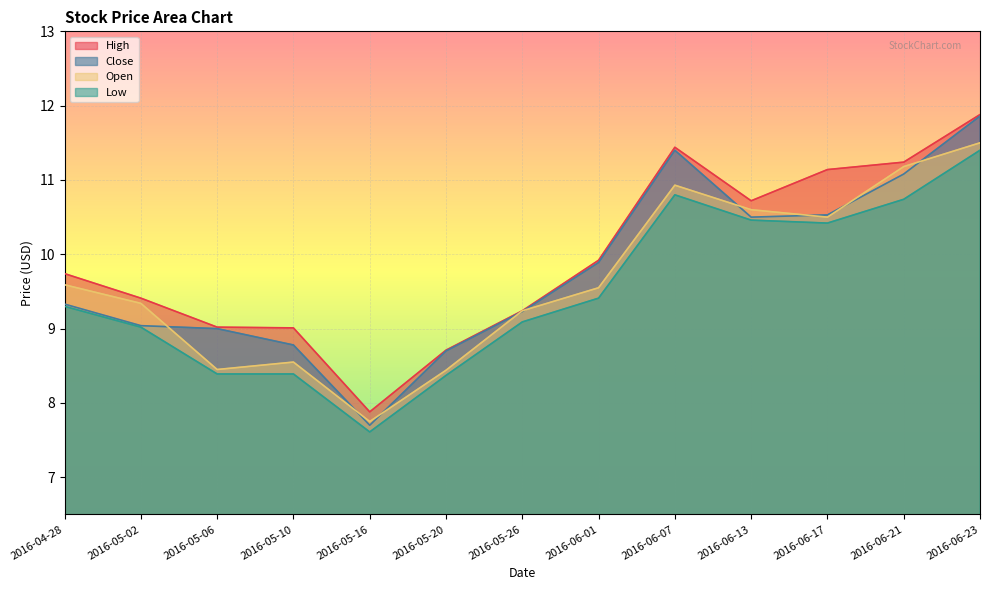

True or false: High and Close intersect in this chart.

False